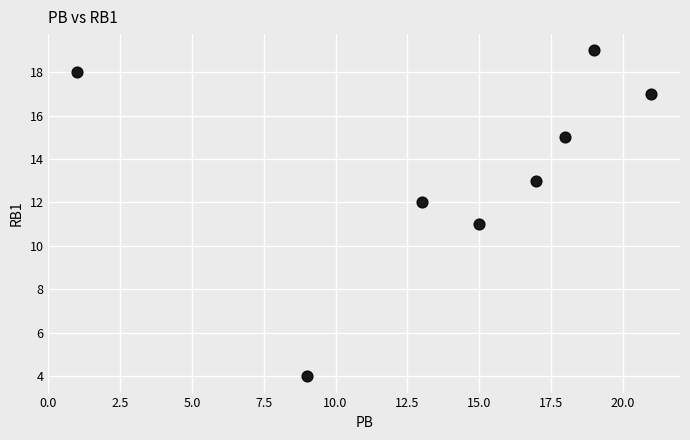

What is the range of Y values (max minus min)?

15